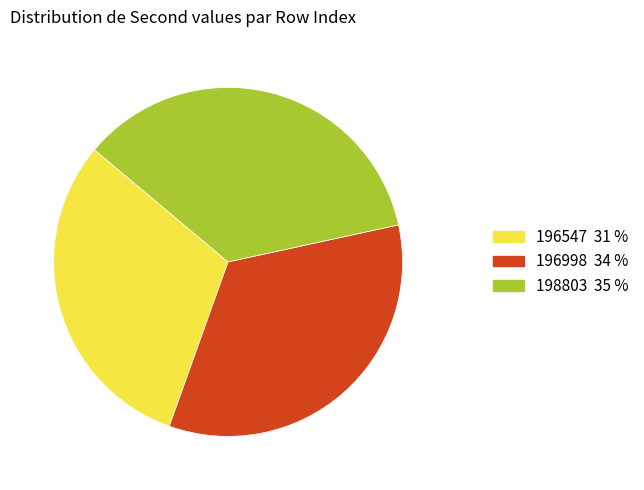

How many segments does this pie chart have?

3